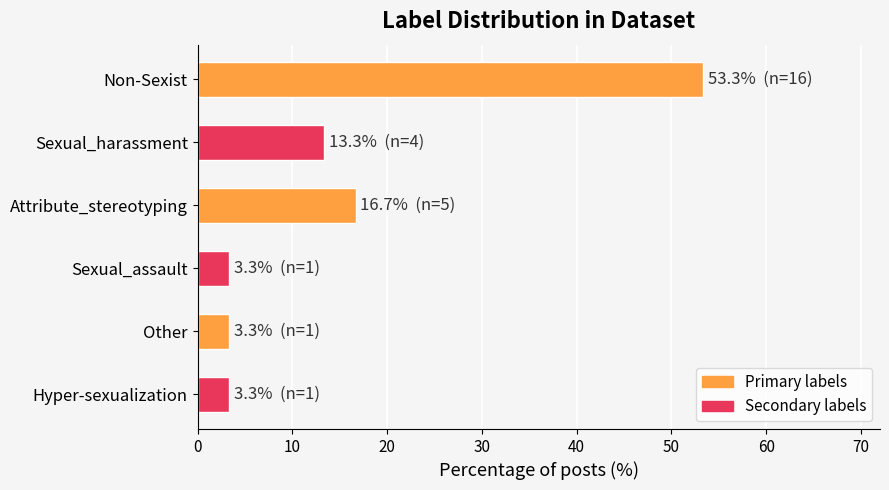

How many data points does each series have?

6